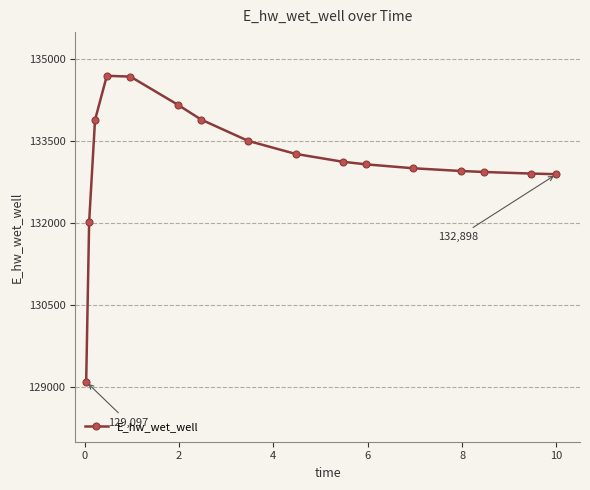

What is the greatest value displayed?

134699.9